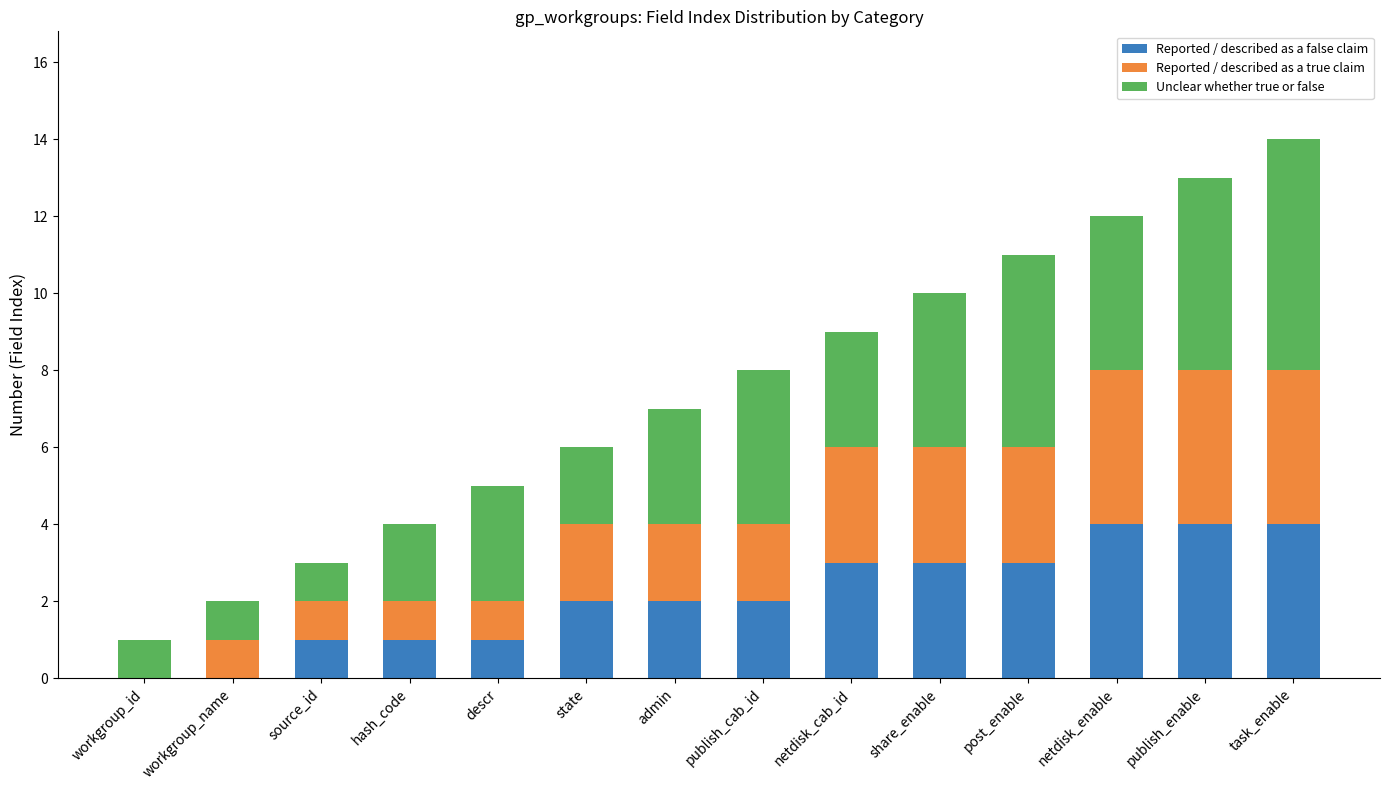

What is the label of the 11th bar from the right?

hash_code